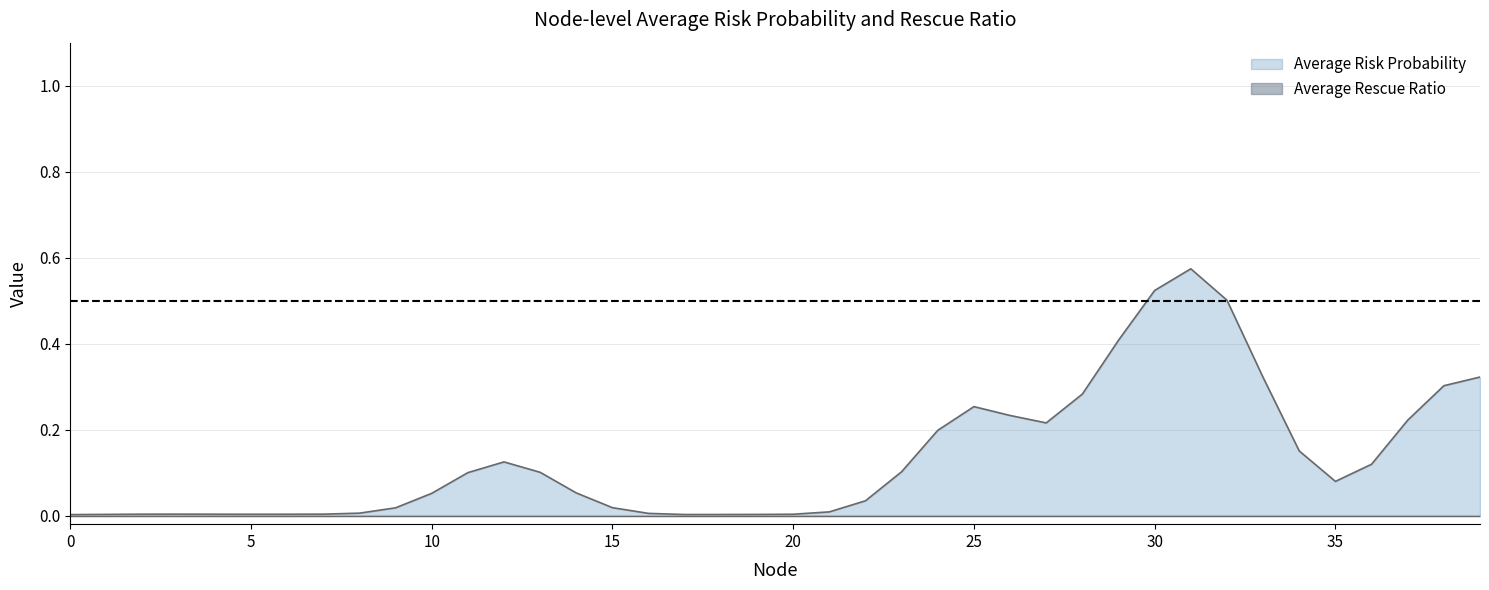

At which category does Average Risk Probability reach its first local valley?

3